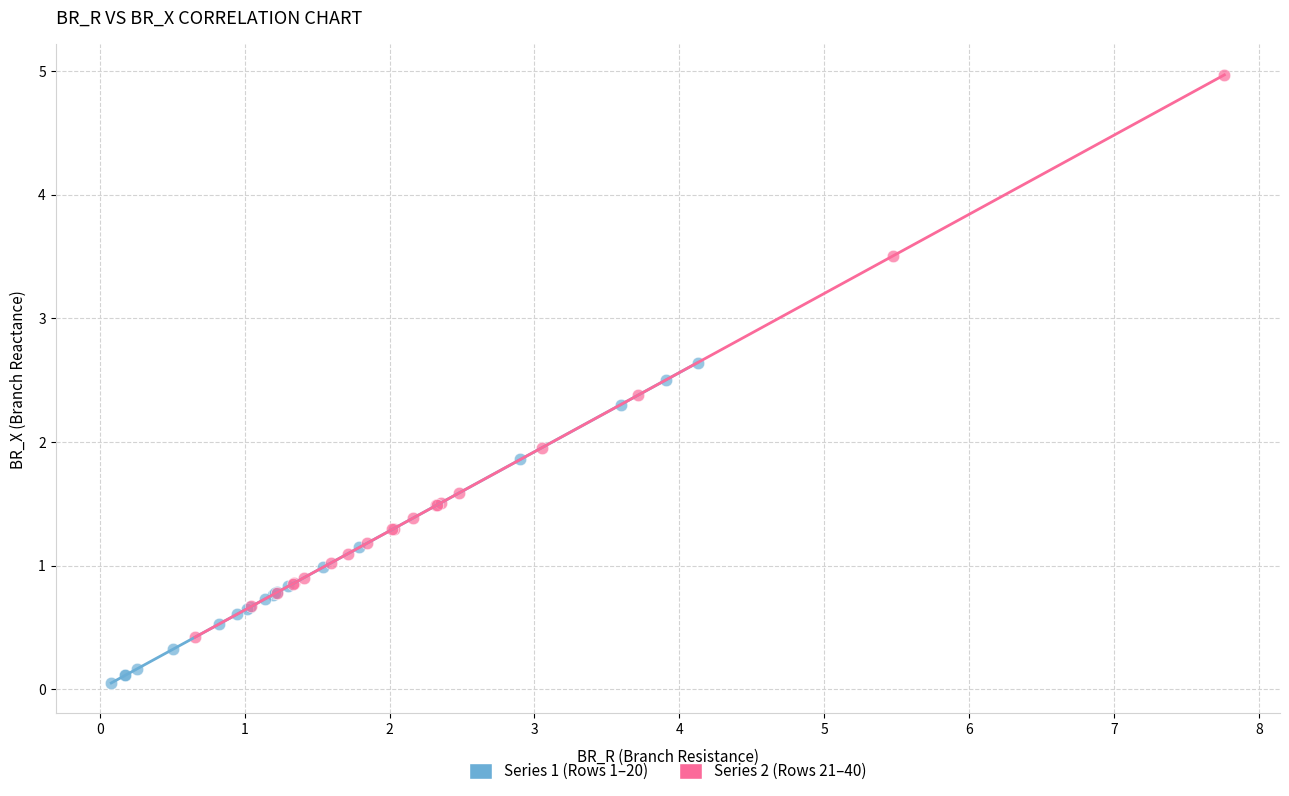

Which series has the largest Y range (max minus min)?

Series 2 (Rows 21–40)